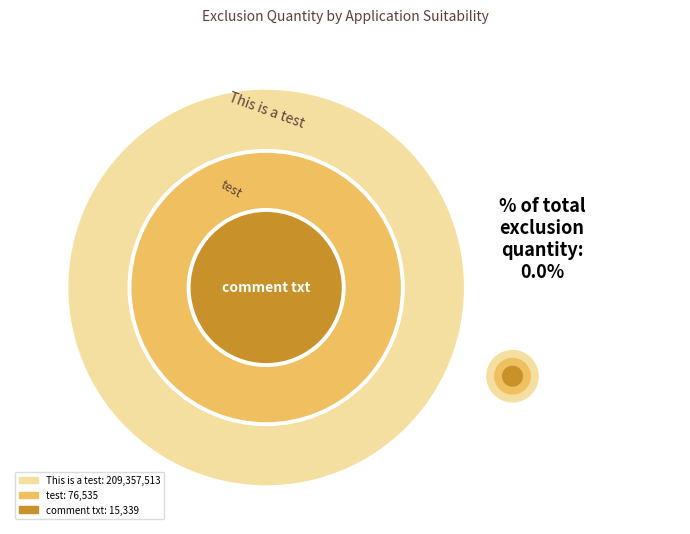

Which has a higher value, This is a test or This is a test?

This is a test